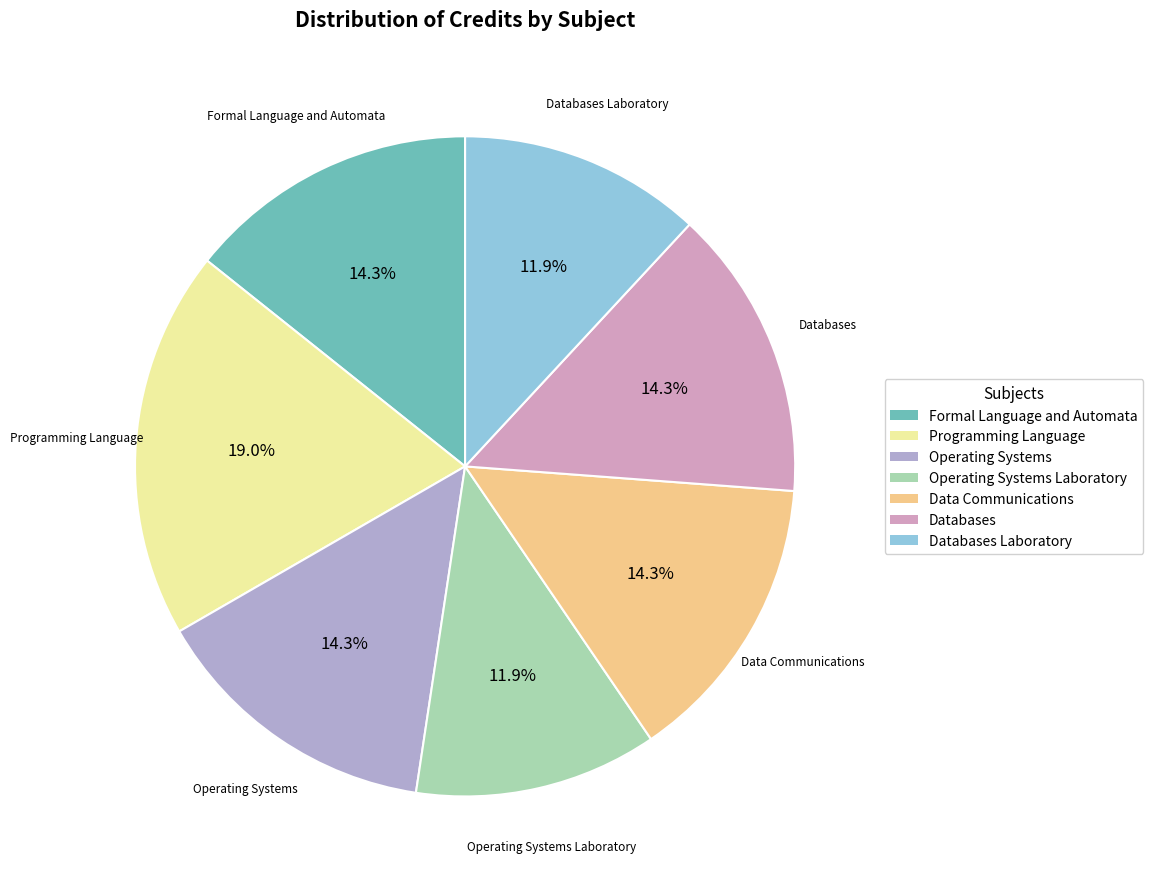

How many slices are in this pie chart?

7